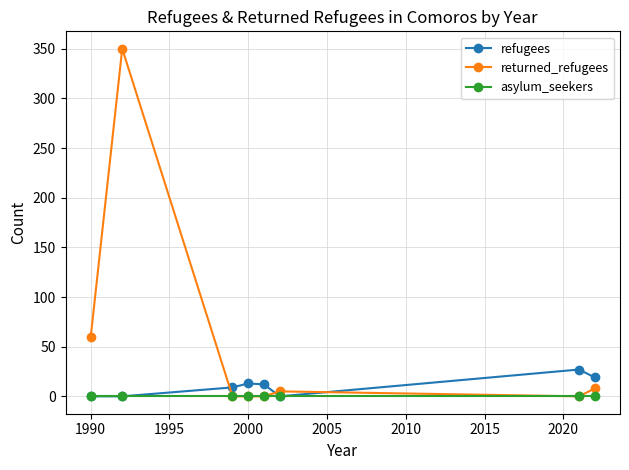

List the series in order of their overall mean, lowest first.

asylum_seekers, refugees, returned_refugees